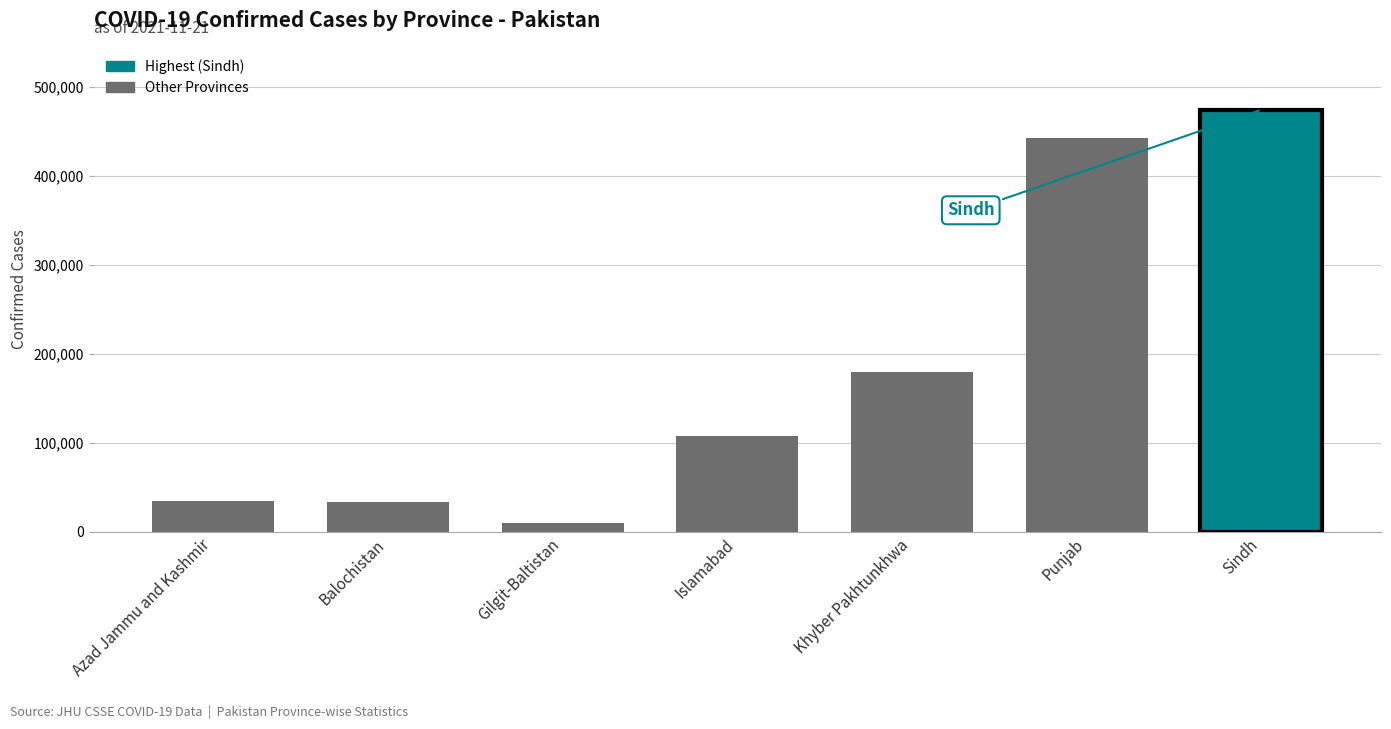

What is the change in value from Balochistan to Khyber Pakhtunkhwa?

+146119